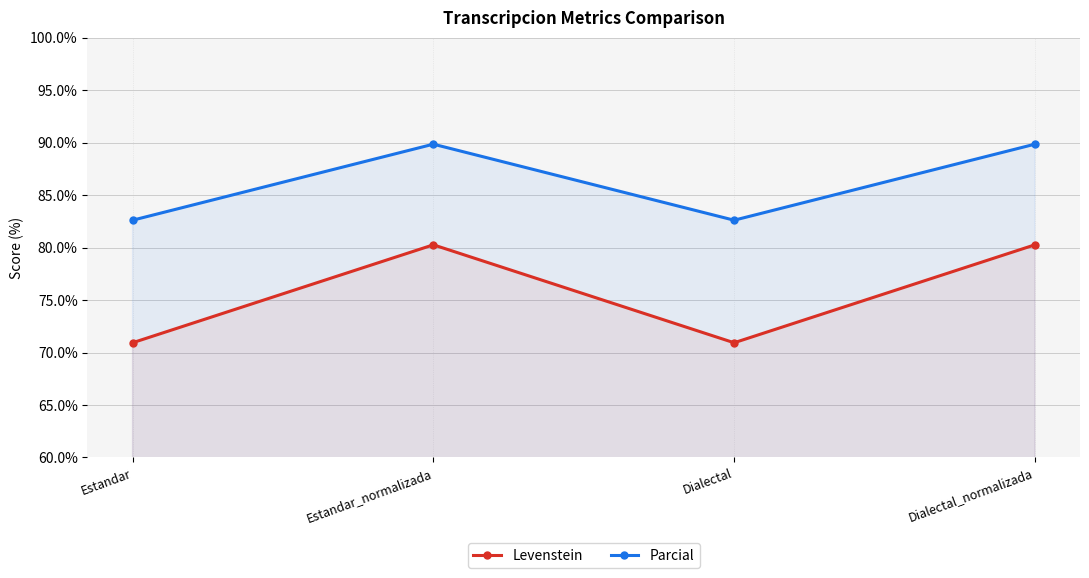

At which category does Levenstein reach its first local peak?

Estandar_normalizada